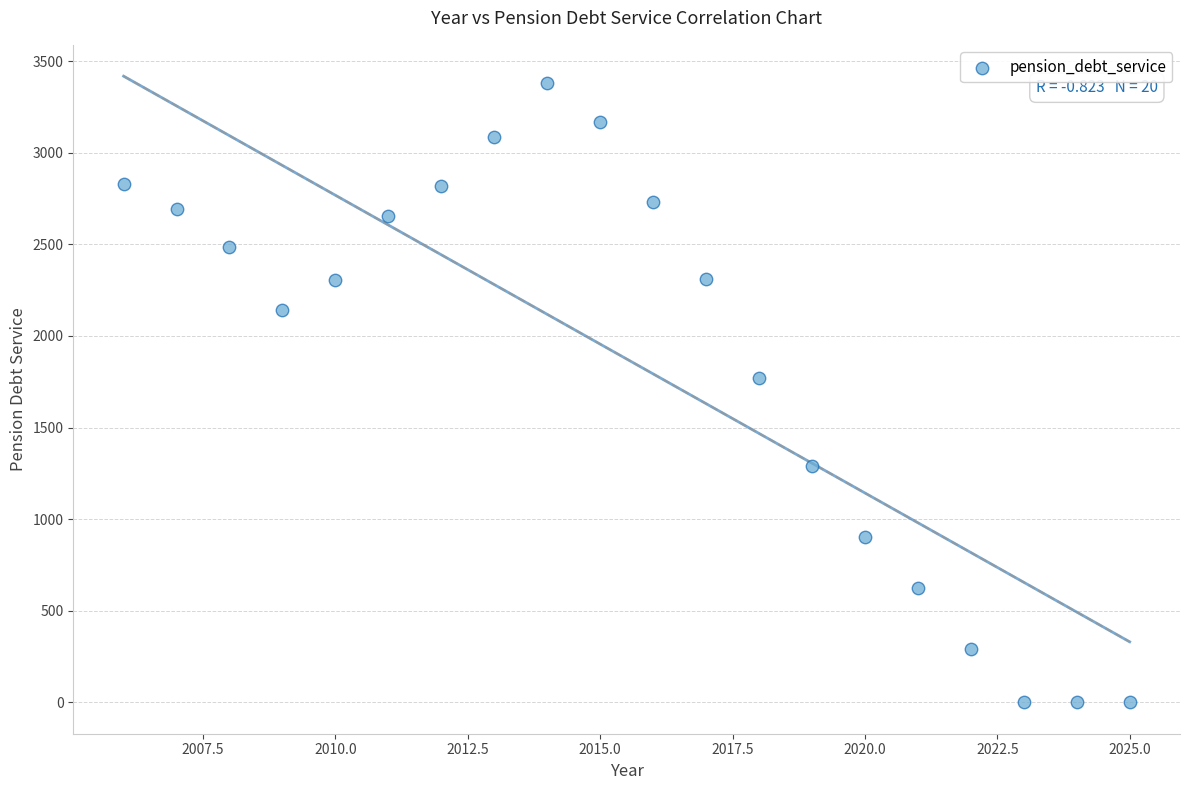

What Y value in the scatter plot is closest to 1689?

1772